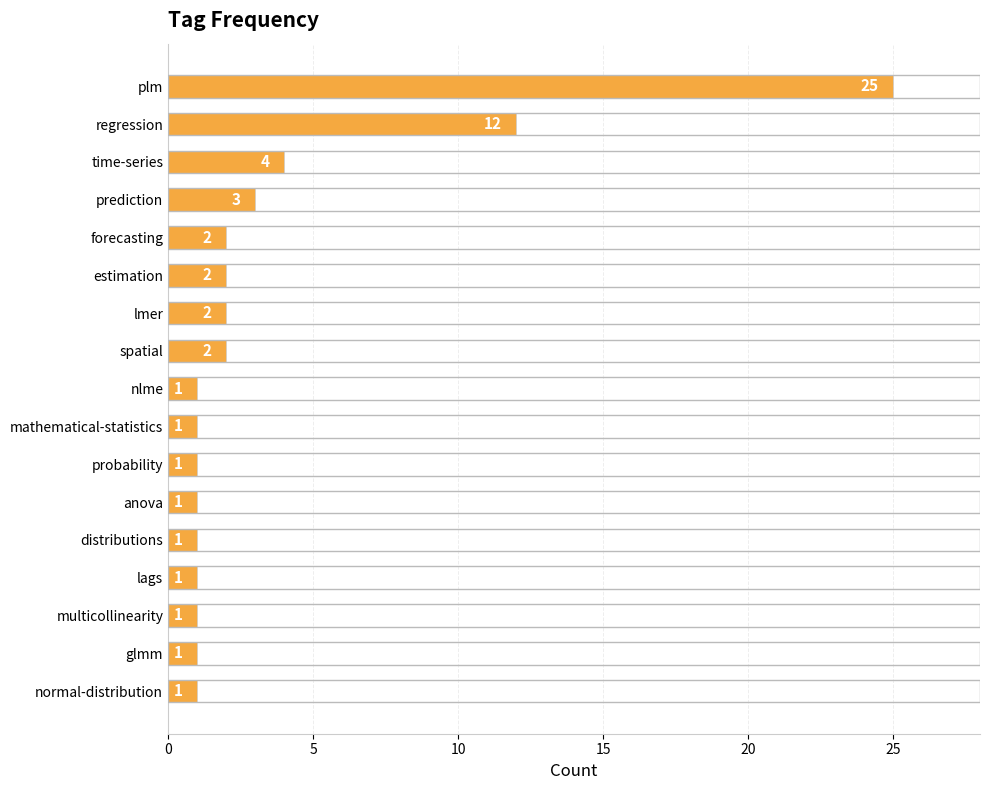

Does the chart contain any negative values?

No